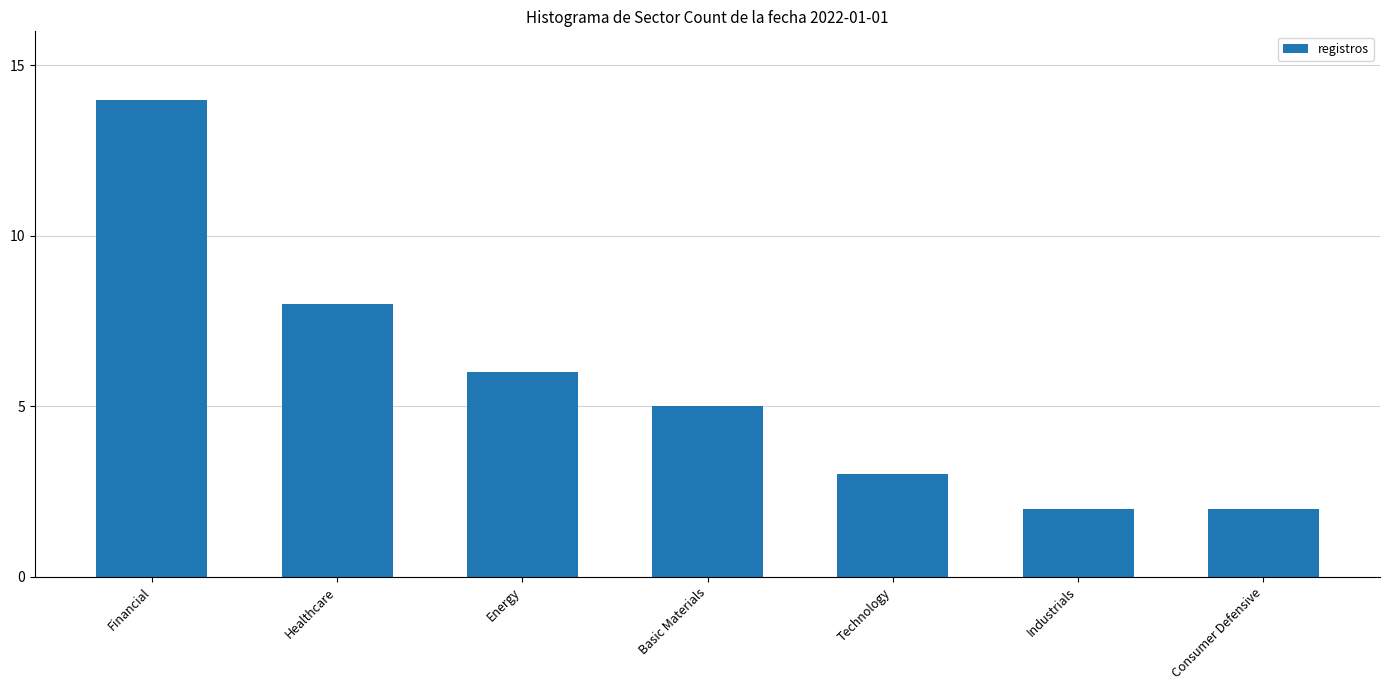

The chart shows a value of 1 at Technology. True or false?

False